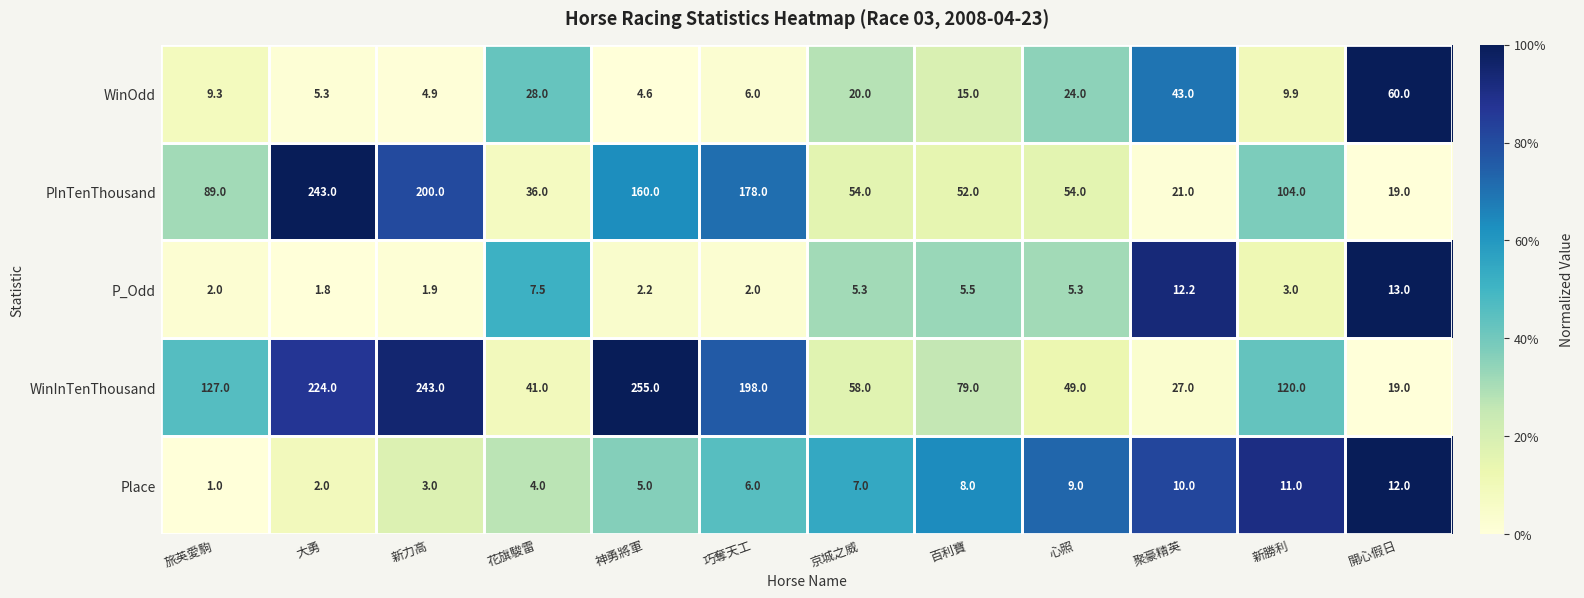

Is it true that PInTenThousand equals 32.3 at 聚豪精英?

False